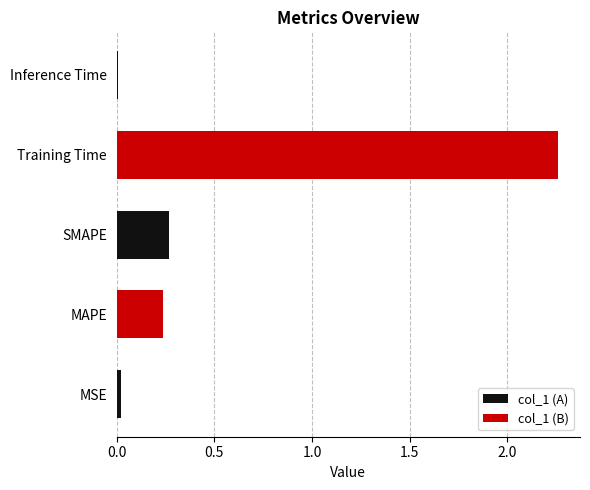

Rank the categories by value from highest to lowest.

Training Time, SMAPE, MAPE, MSE, Inference Time